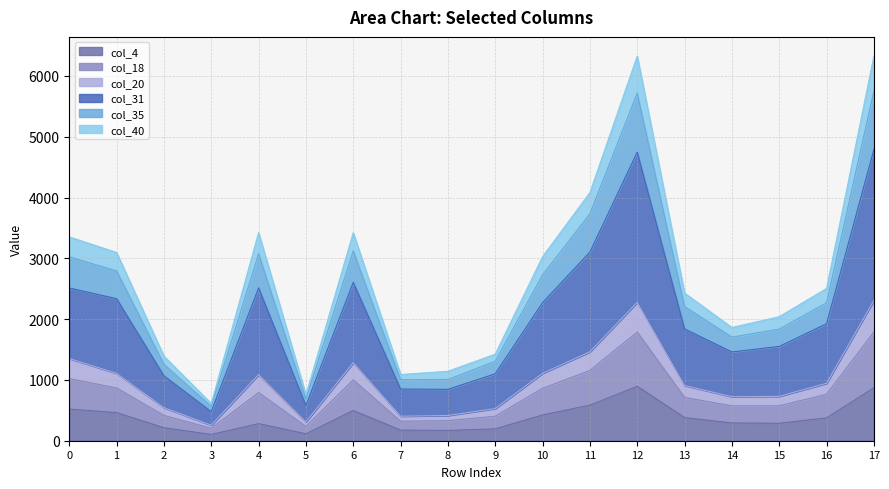

At which category is the sum across all series the highest?

17